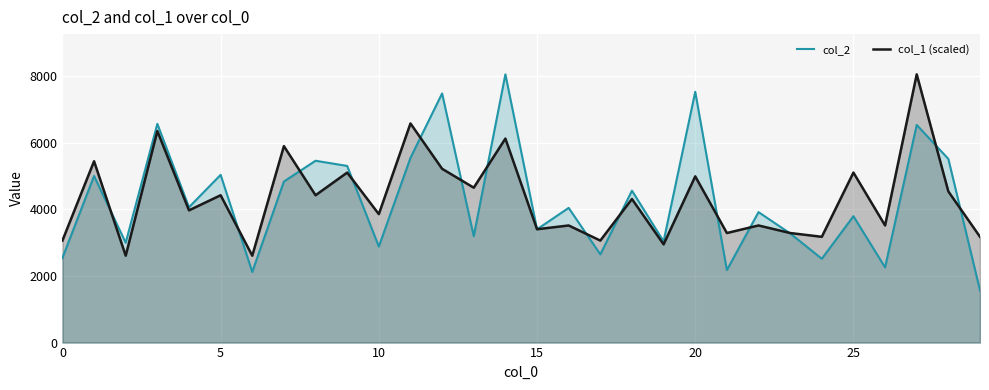

How many data points in col_1 (scaled) are less than 4308?

15